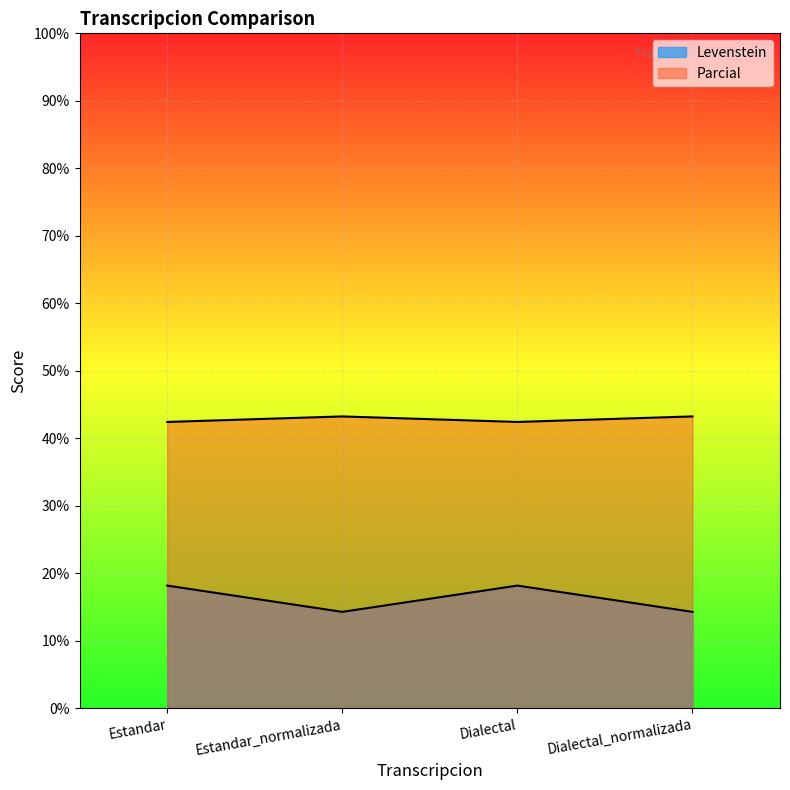

Reading left to right, list all the values displayed in this chart.

Levenstein: Estandar=42.4	Estandar_normalizada=43.2	Dialectal=42.4	Dialectal_normalizada=43.2
Parcial: Estandar=18.2	Estandar_normalizada=14.3	Dialectal=18.2	Dialectal_normalizada=14.3